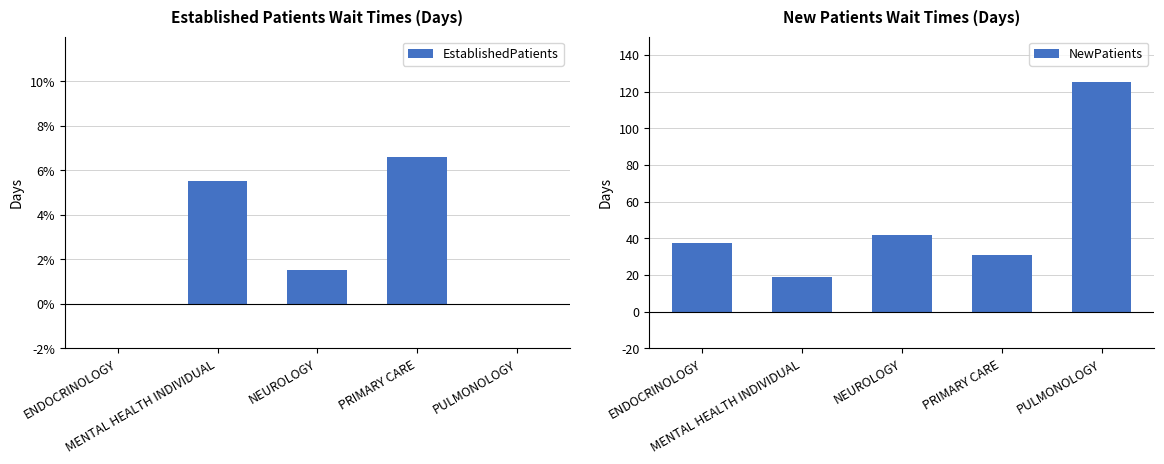

Reading right to left, list all the values displayed in this chart.

EstablishedPatients: PULMONOLOGY=0.0	PRIMARY CARE=6.6	NEUROLOGY=1.5	MENTAL HEALTH INDIVIDUAL=5.5	ENDOCRINOLOGY=0.0
NewPatients: PULMONOLOGY=125.0	PRIMARY CARE=30.8	NEUROLOGY=42.0	MENTAL HEALTH INDIVIDUAL=19.0	ENDOCRINOLOGY=37.5